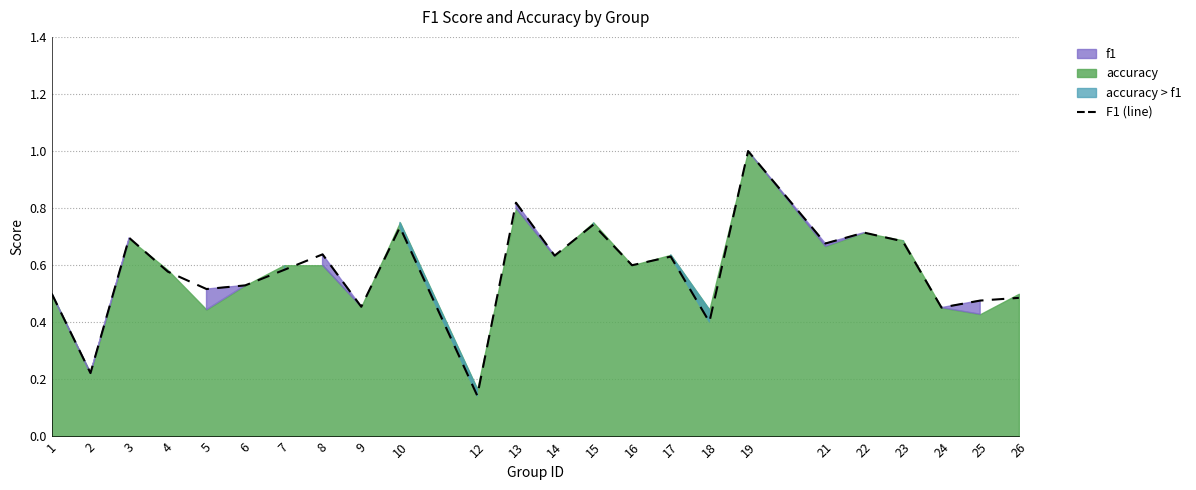

Read the value at 16.

0.6